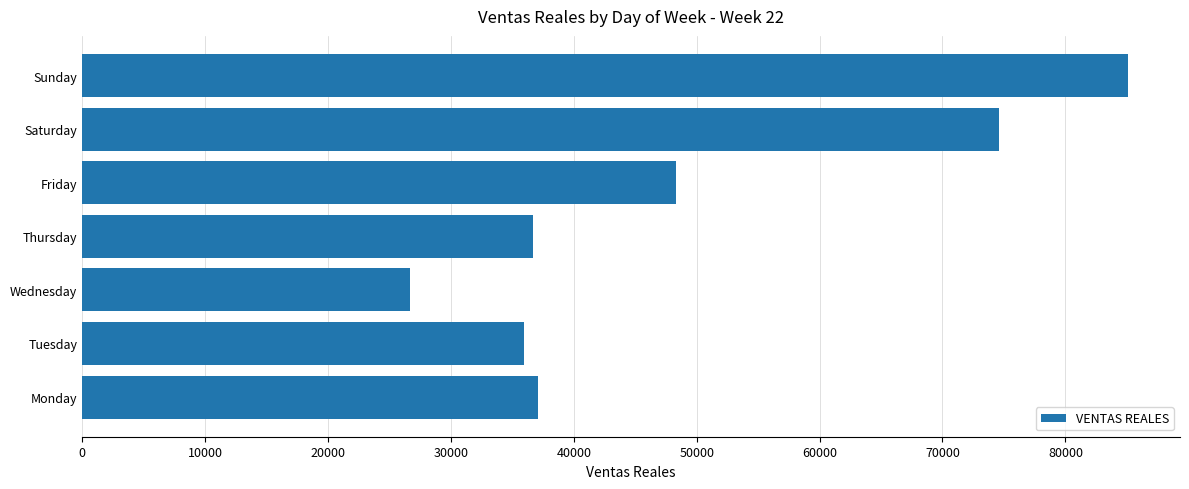

Does the chart contain any negative values?

No